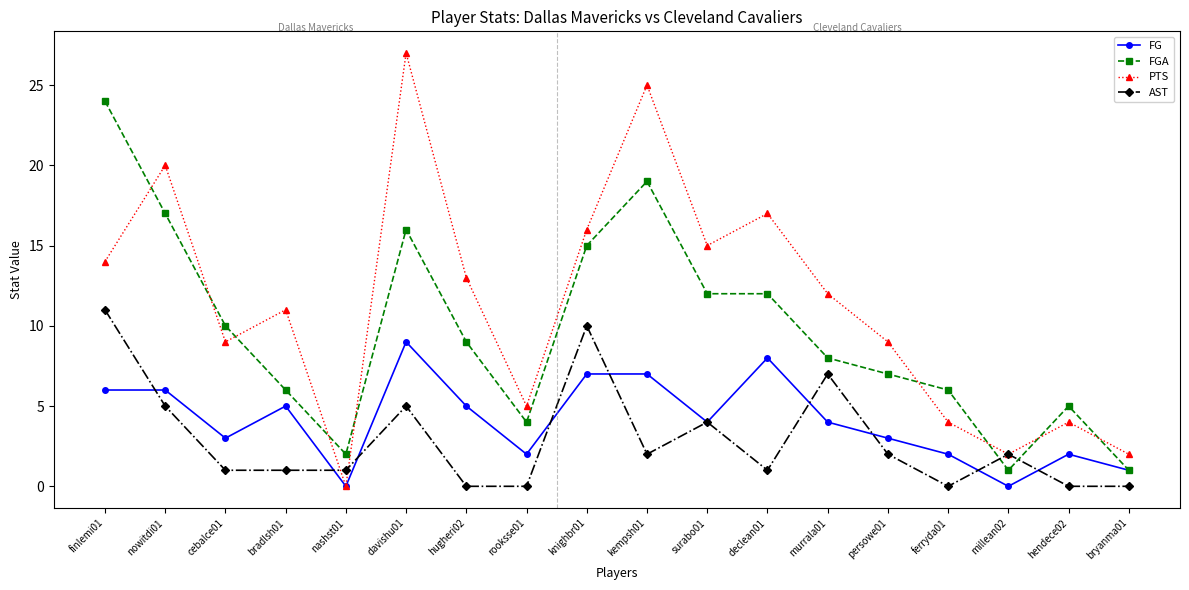

How many interior local valleys does the PTS series have?

5